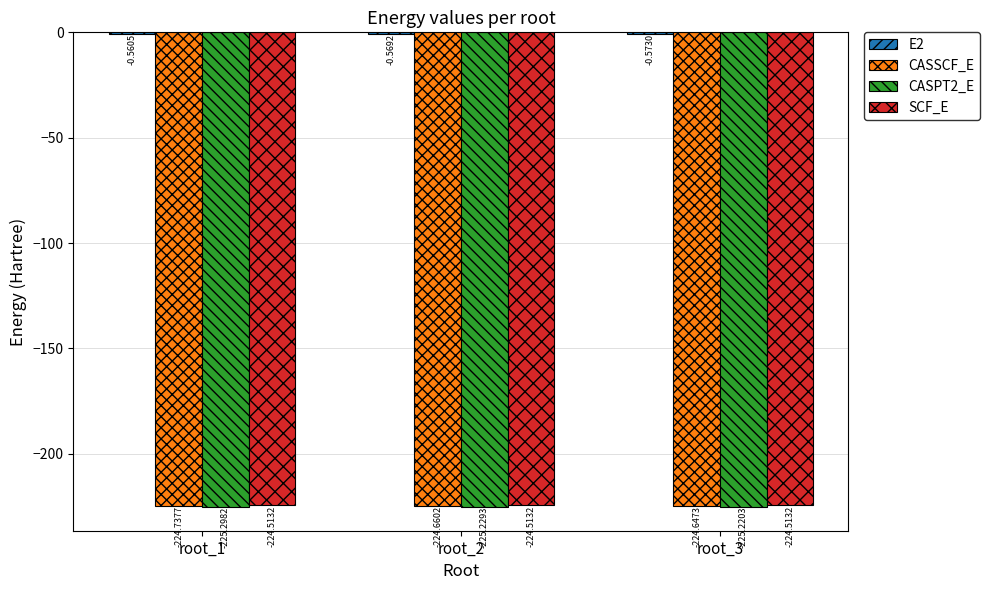

What is the average value of the CASPT2_E series?

-225.2